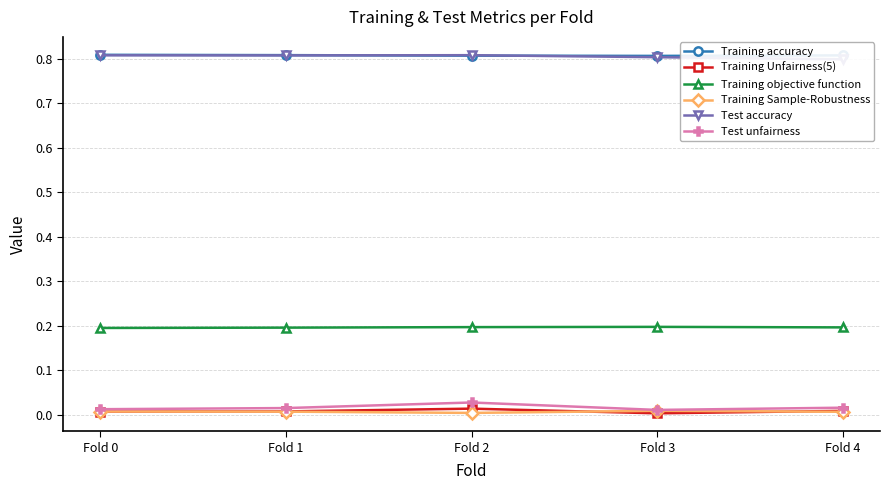

Which has a higher value, Fold 2 or Fold 1?

Fold 1